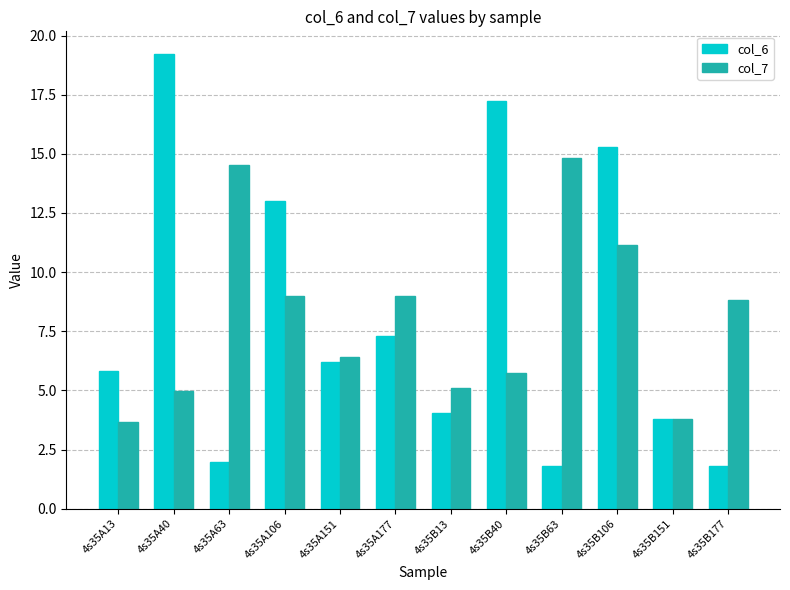

At which label does col_7 first exceed 8?

4s35A63